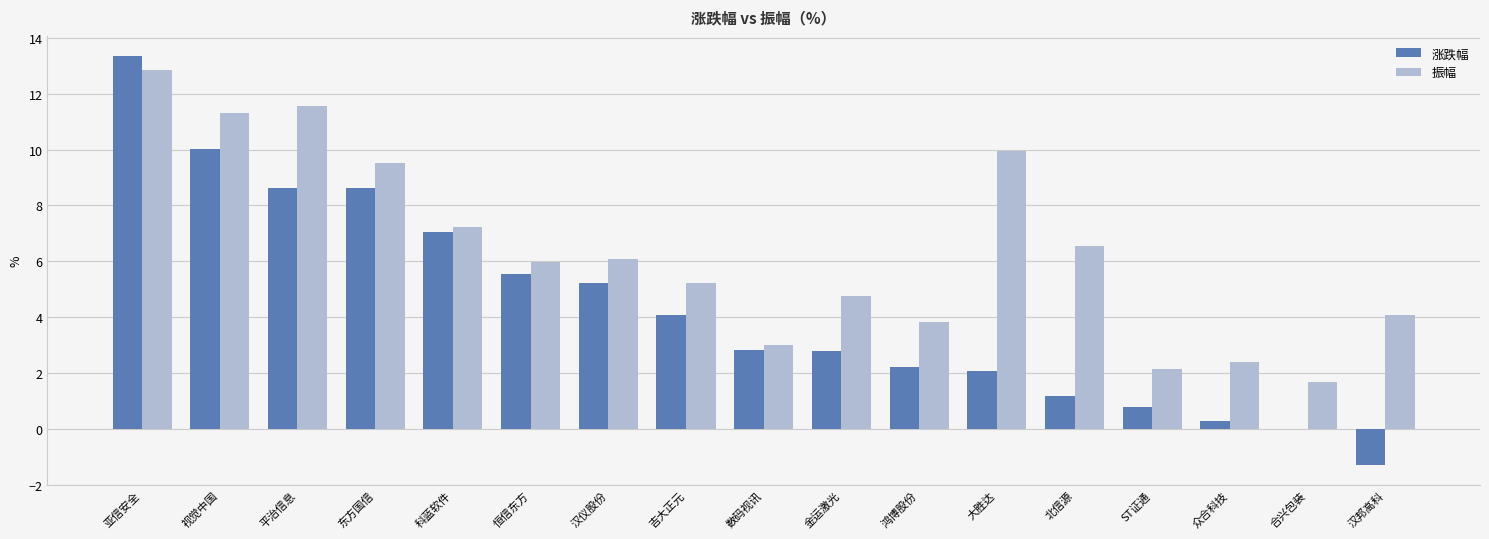

How many distinct data groups are displayed?

2